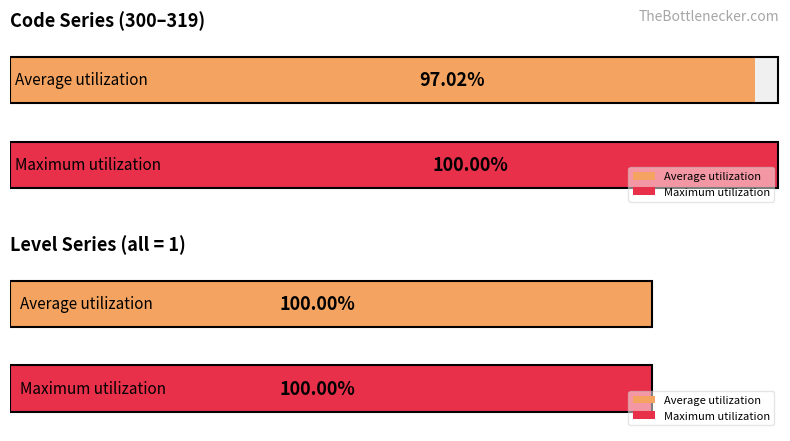

Count the number of data series in this chart.

2